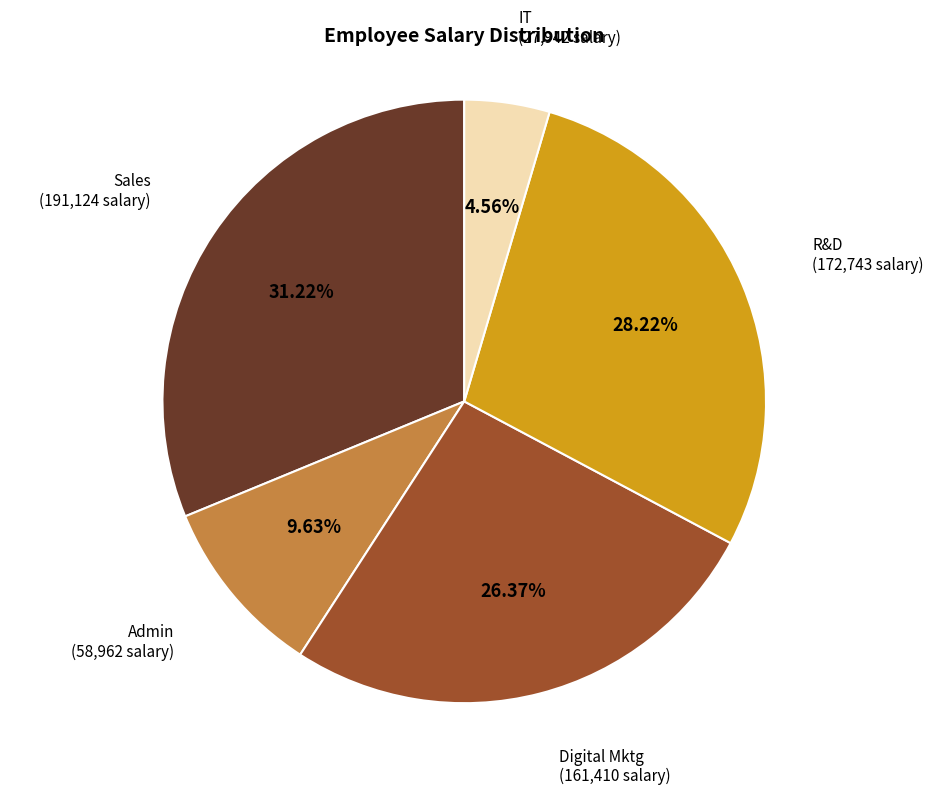

Is there a majority slice in this chart?

No